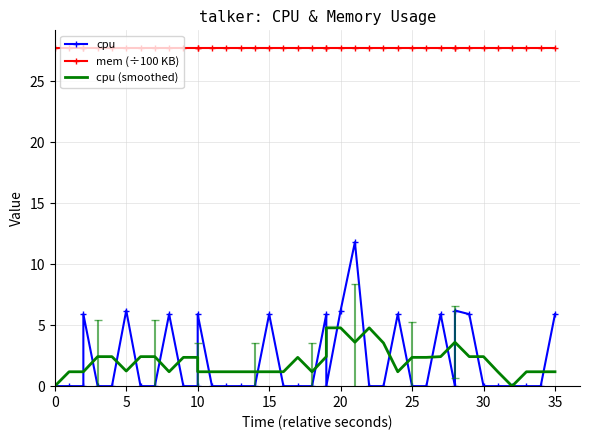

At 0, list the series in order from largest to smallest.

mem (÷100 KB), cpu, cpu (smoothed)